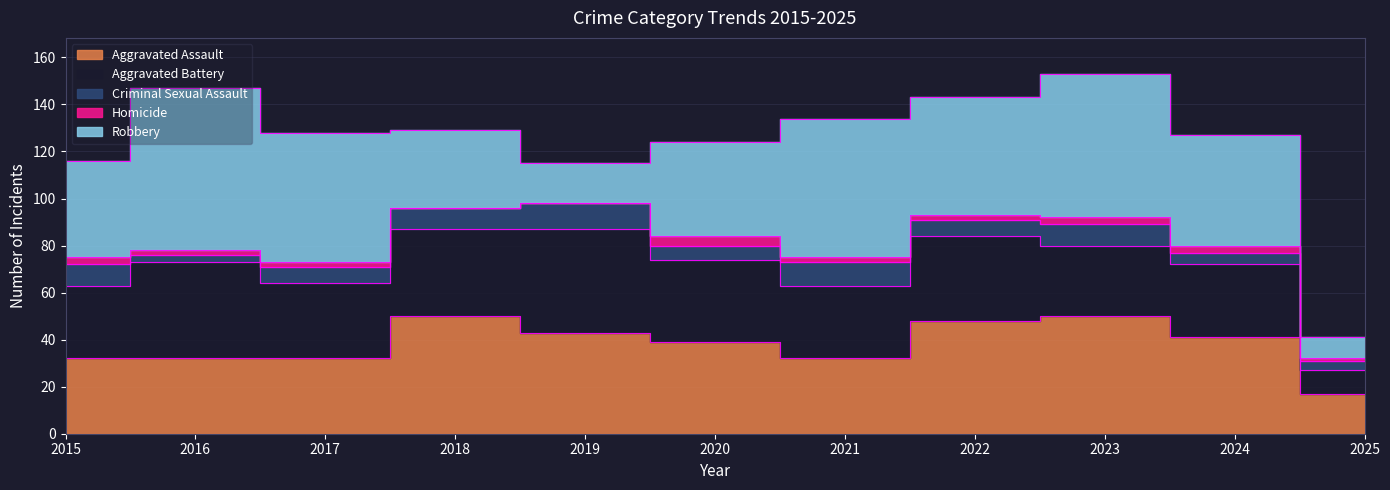

At which label does Robbery reach its peak?

2016